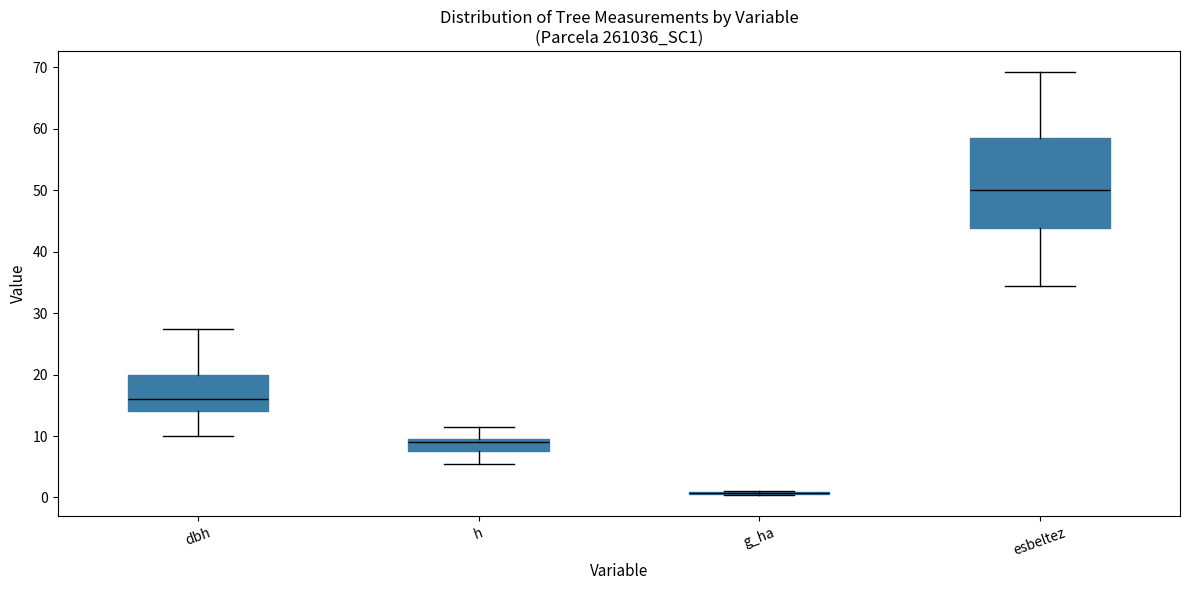

Which box is the tallest, from its lower edge to its upper edge?

esbeltez